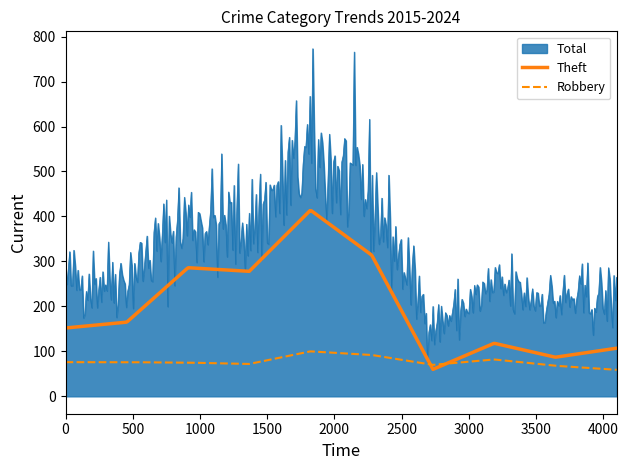

Which series has the widest spread of values?

Total